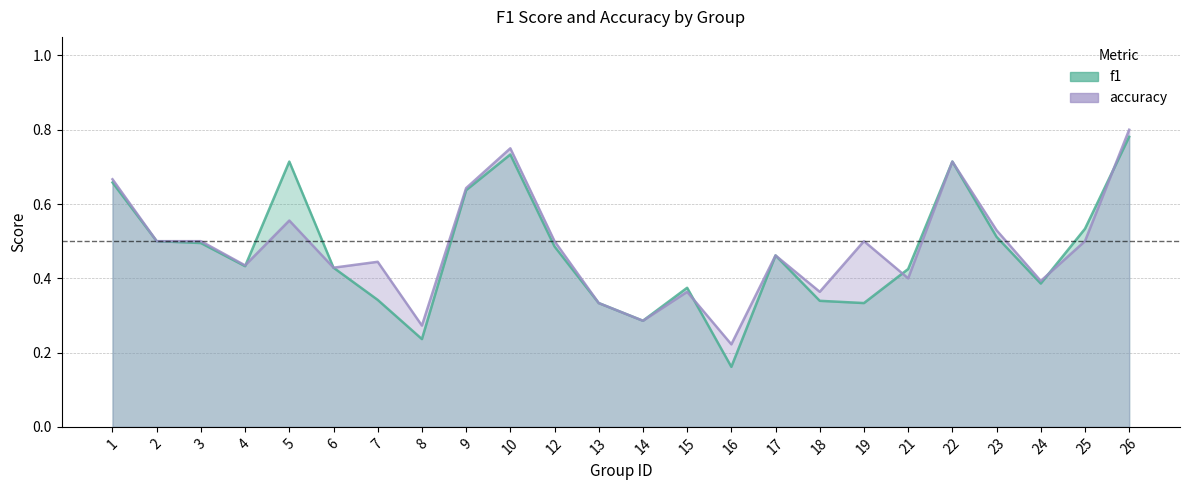

True or false: f1 has a value of 0.5 at 2.

True